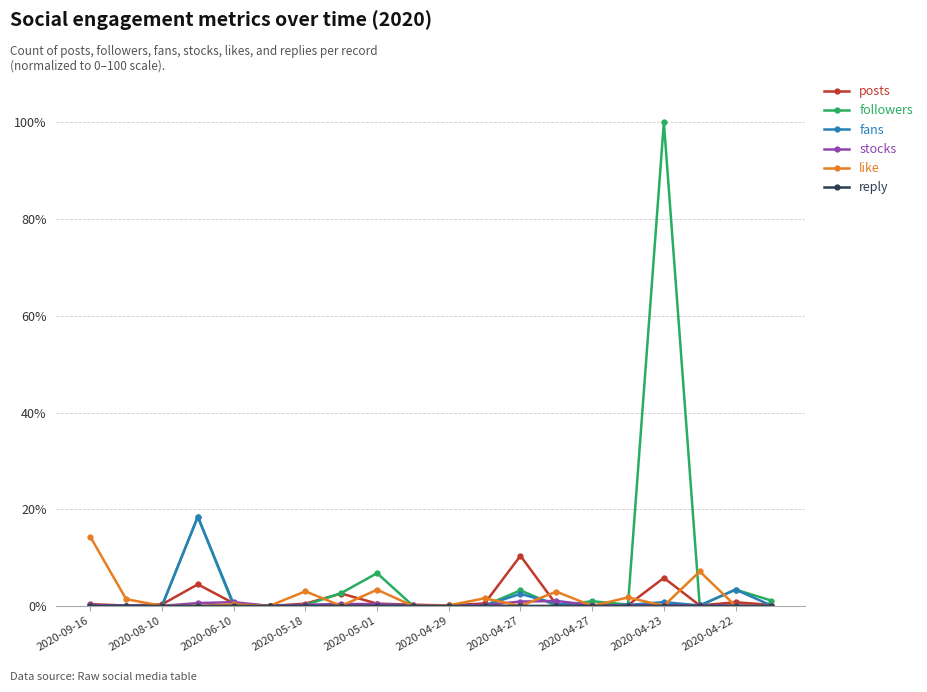

What is the highest value of the fans series?

18.4